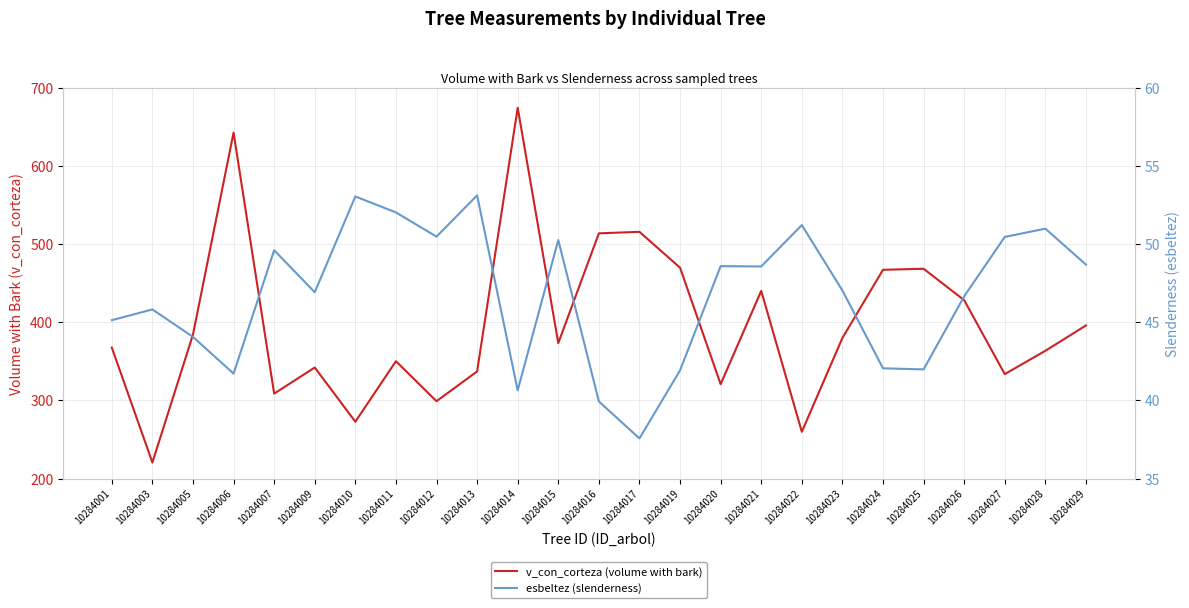

Between 10284001 and 10284023, which series saw the biggest shift?

v_con_corteza (volume with bark)